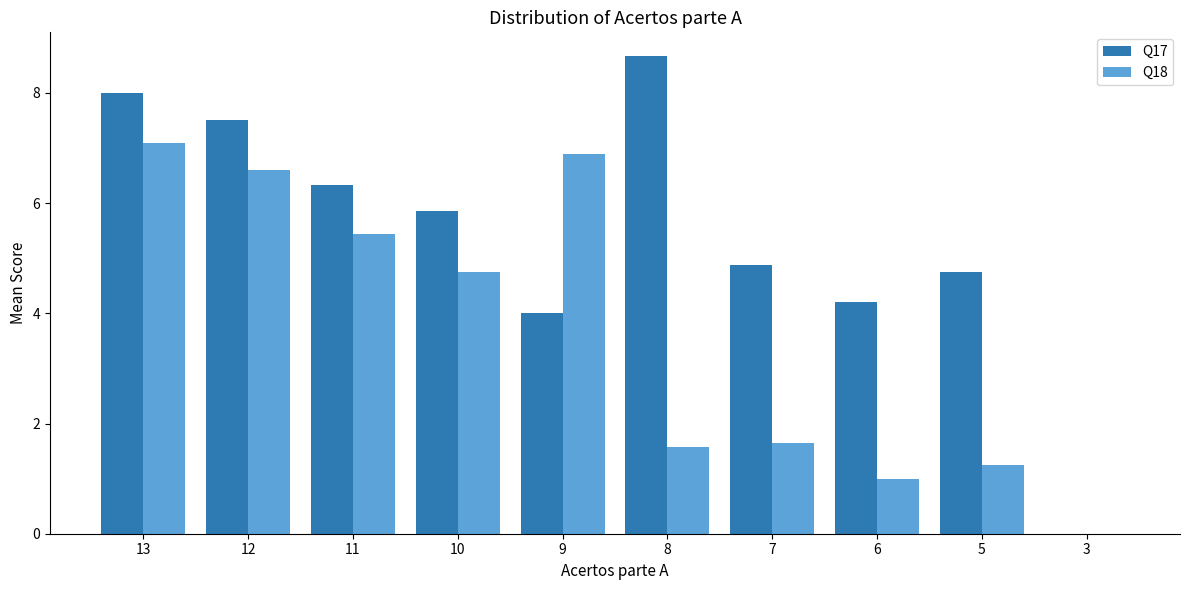

What are all the series names shown in the legend?

Q17, Q18